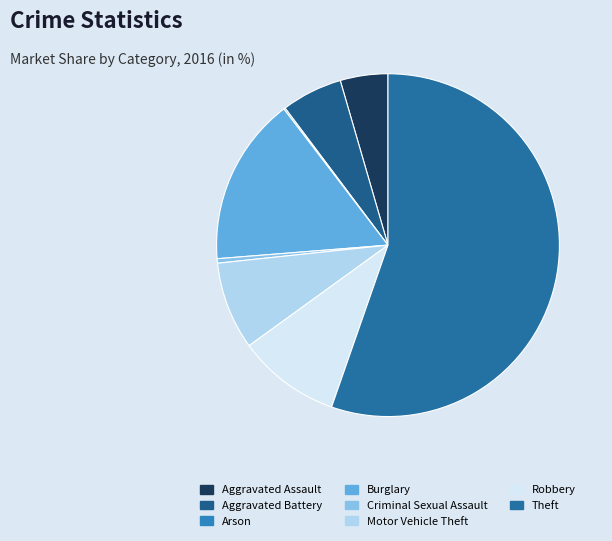

How many slices are in this pie chart?

8